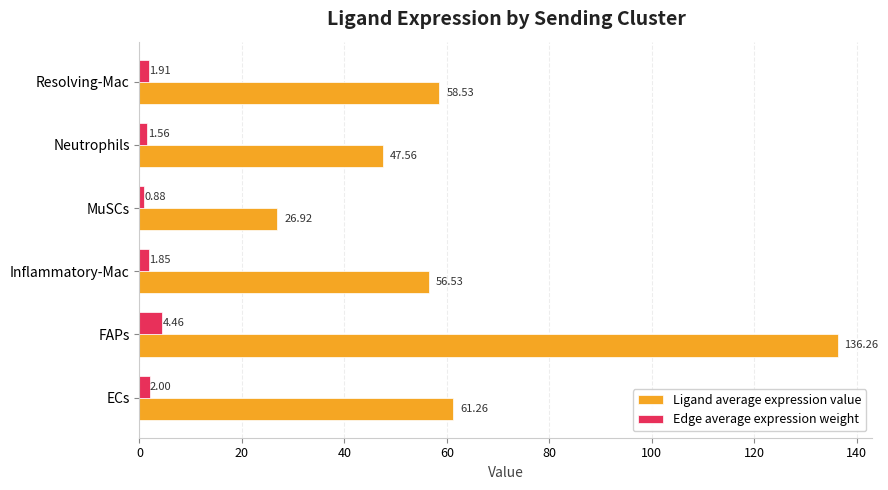

At which category is the sum across all series the highest?

FAPs